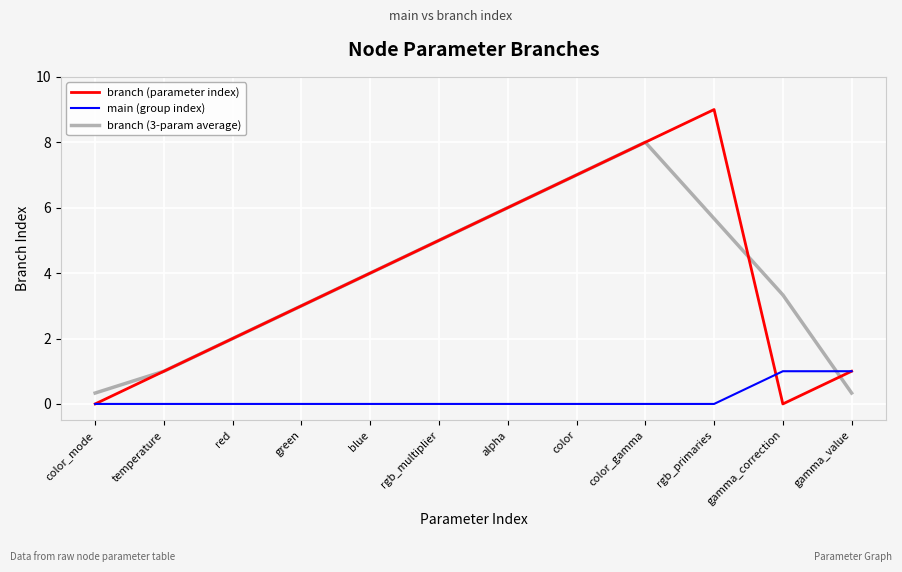

What position from the left is green?

4